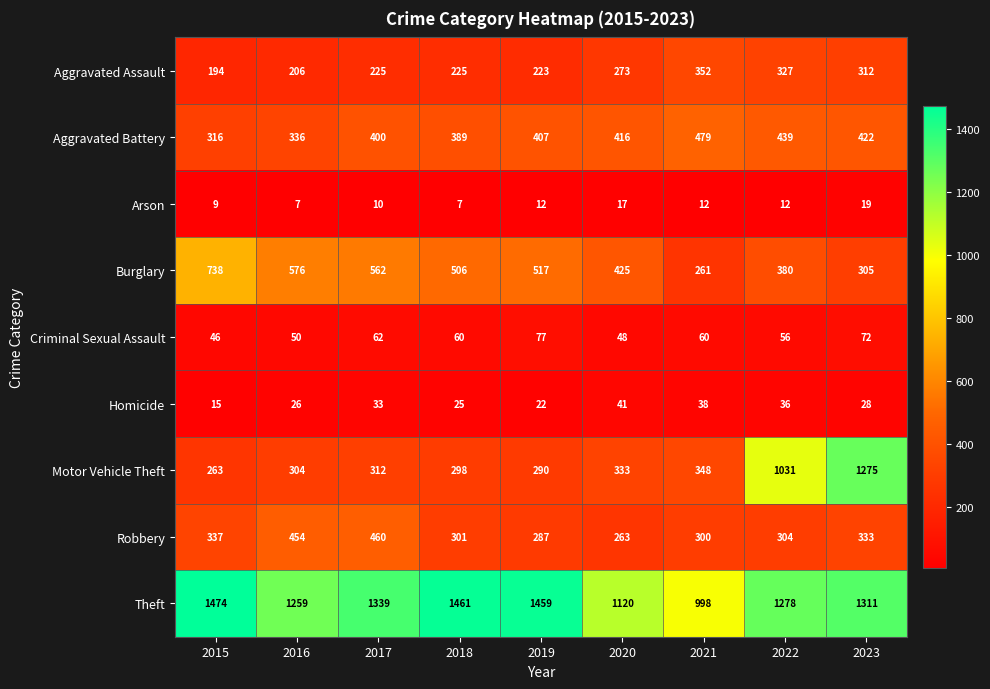

Rank the series by their maximum value, from highest to lowest.

Theft, Motor Vehicle Theft, Burglary, Aggravated Battery, Robbery, Aggravated Assault, Criminal Sexual Assault, Homicide, Arson